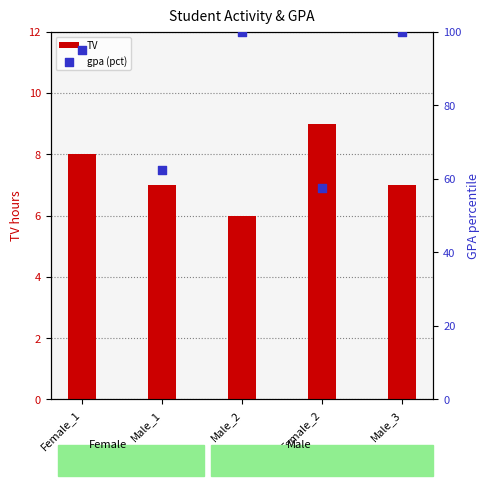

Which series has the largest Y range (max minus min)?

gpa (pct)